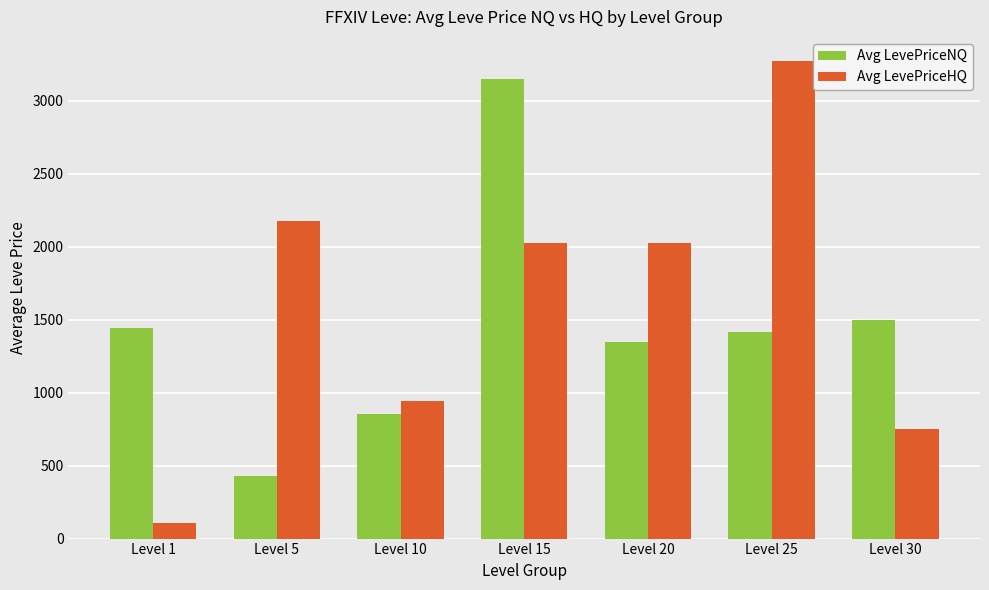

How many bars are there in total?

14